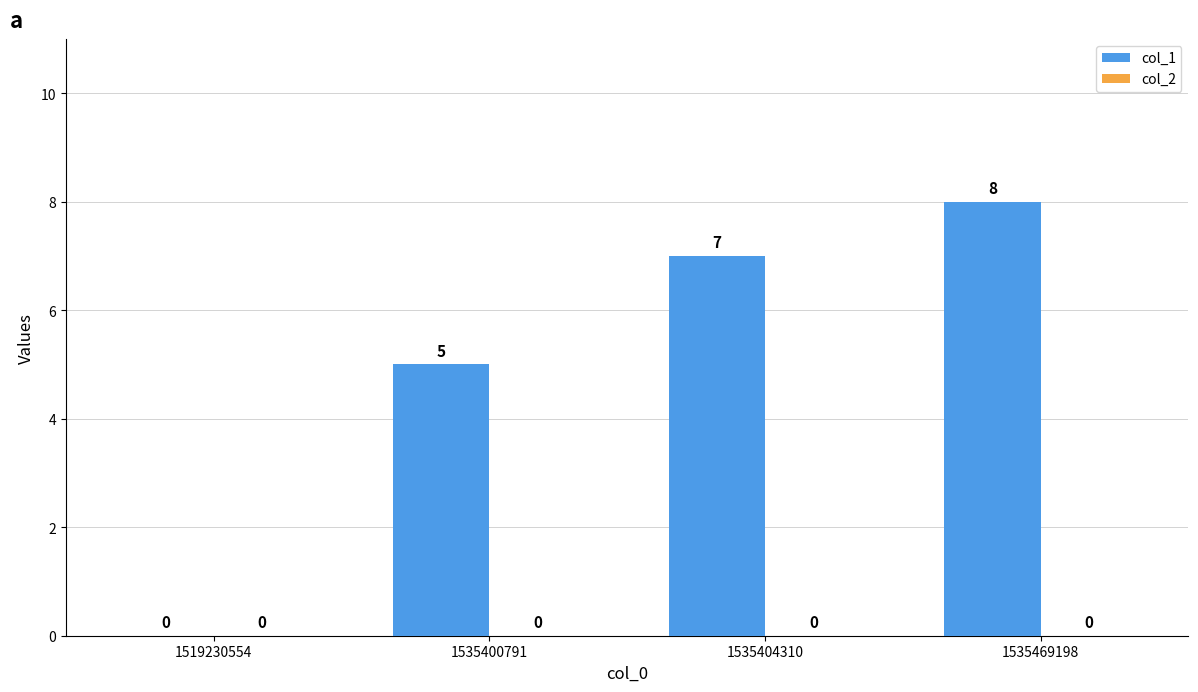

Are the bars horizontal?

No